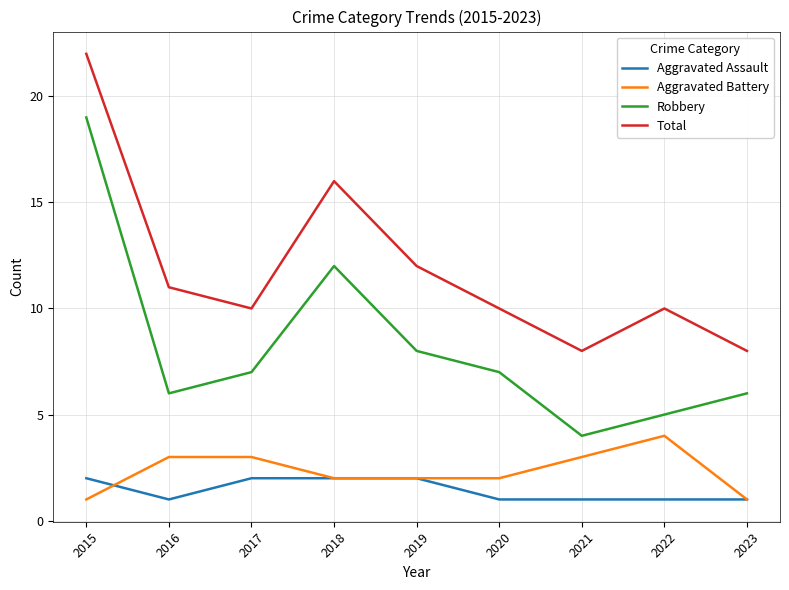

What value does the Aggravated Battery series have at 2015?

1